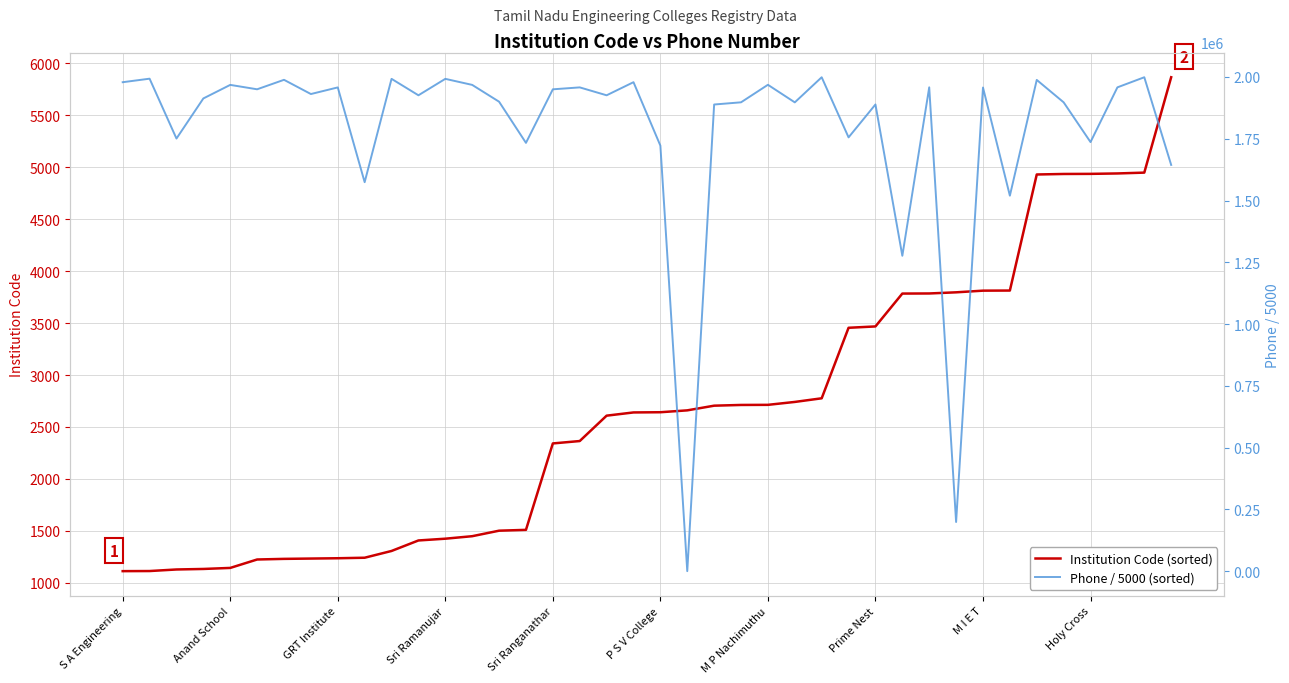

Which series has the widest spread of values?

Phone / 5000 (sorted)